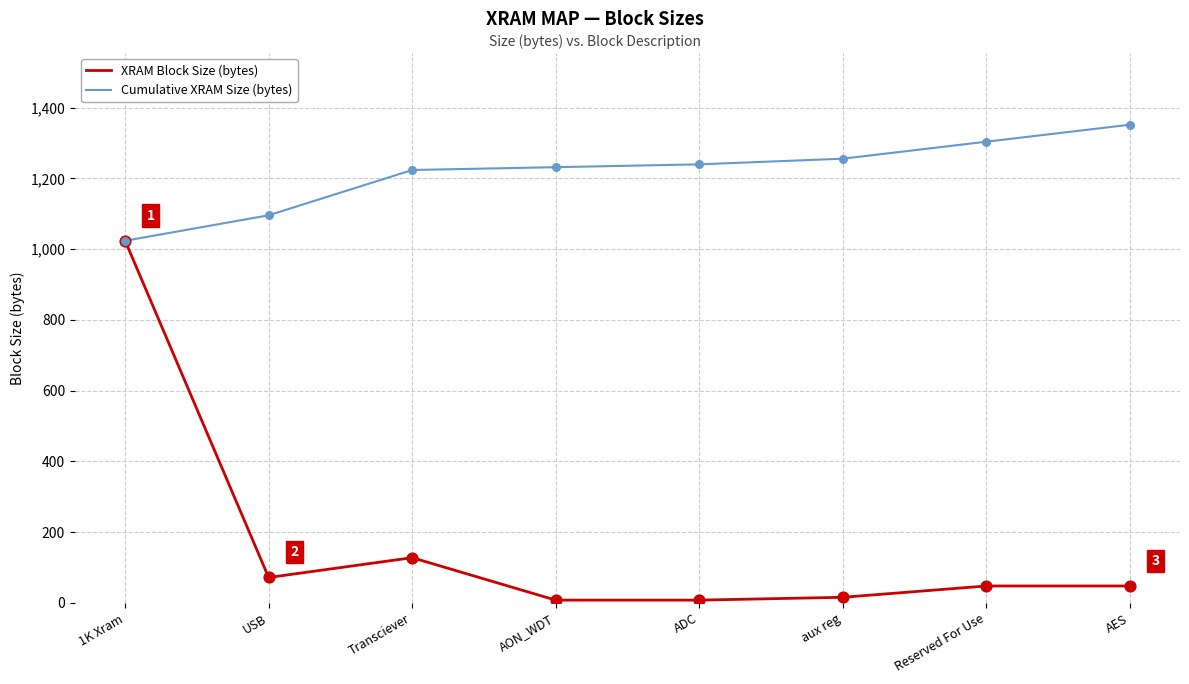

What is the difference between the highest and lowest values at Reserved For Use?

1256